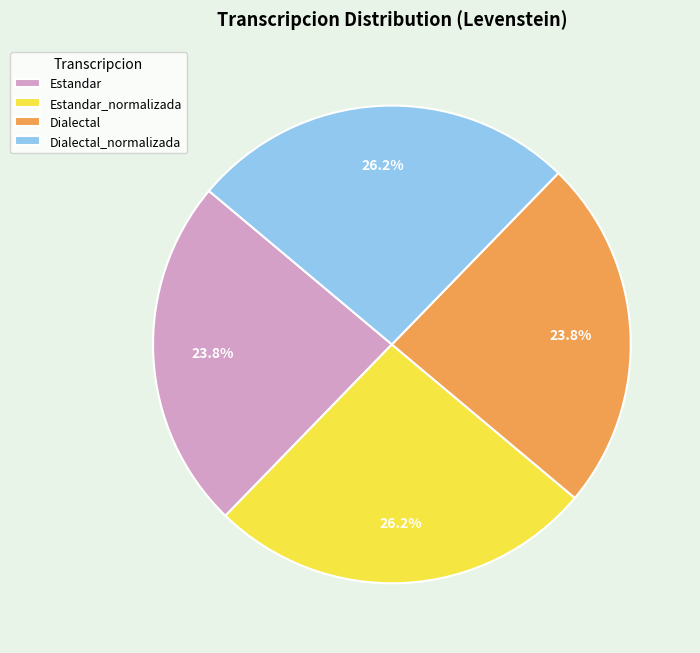

To the nearest percent, what is the difference between the largest and smallest slice percentages?

2%